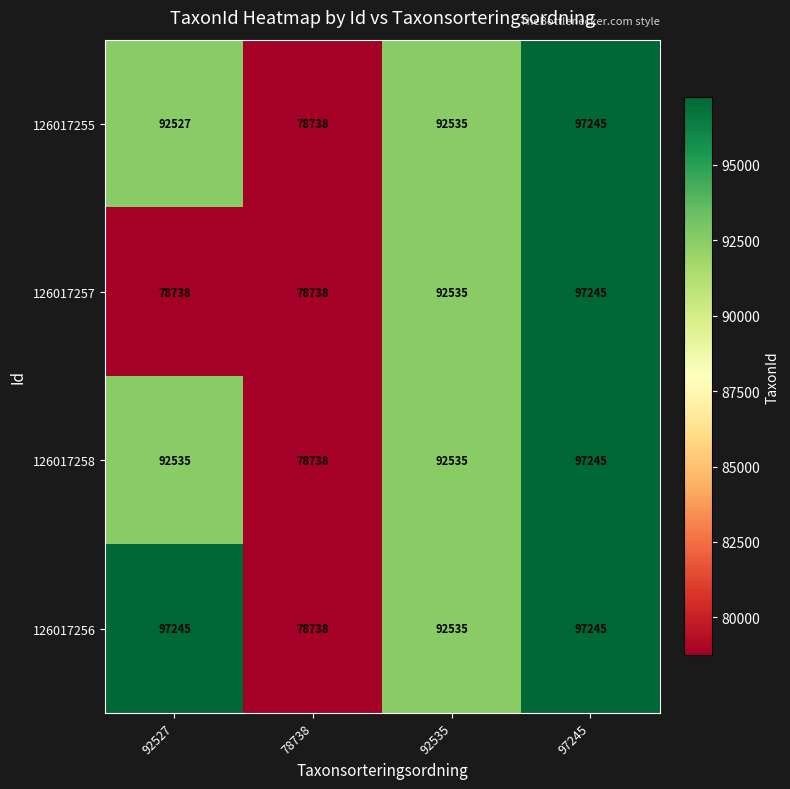

Reading right to left, list all the values displayed in this chart.

126017255: 97245=97245	92535=92535	78738=78738	92527=92527
126017257: 97245=97245	92535=92535	78738=78738	92527=78738
126017258: 97245=97245	92535=92535	78738=78738	92527=92535
126017256: 97245=97245	92535=92535	78738=78738	92527=97245